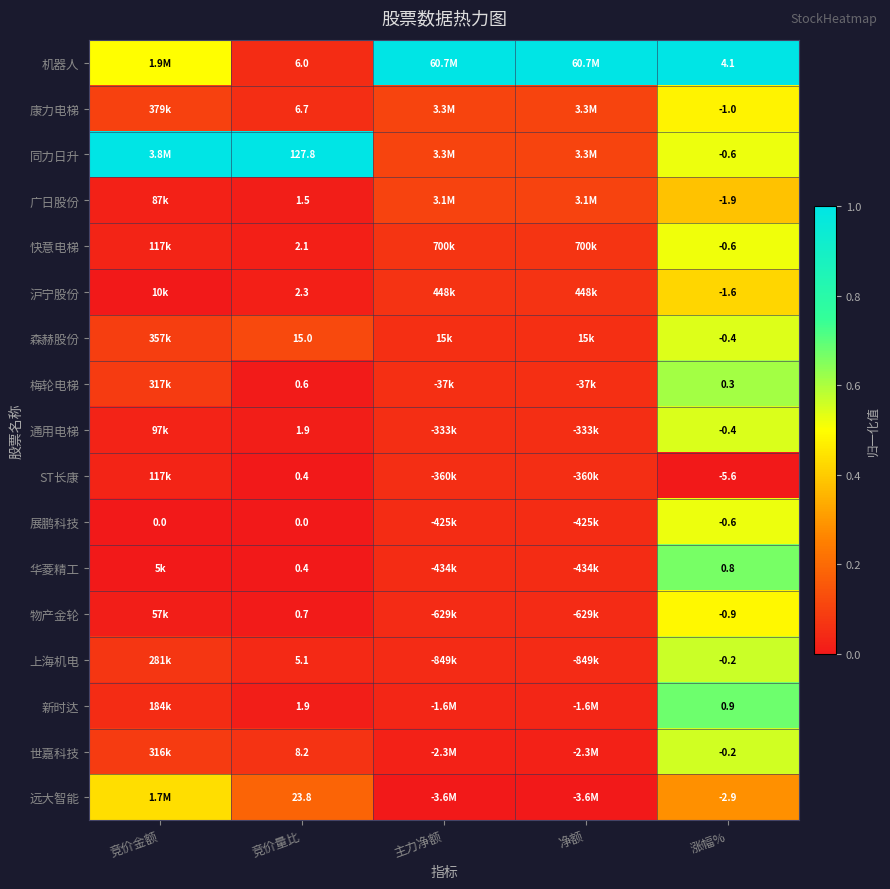

Is the value of 远大智能 at 涨幅% greater than the value of 梅轮电梯 at 竞价量比?

No